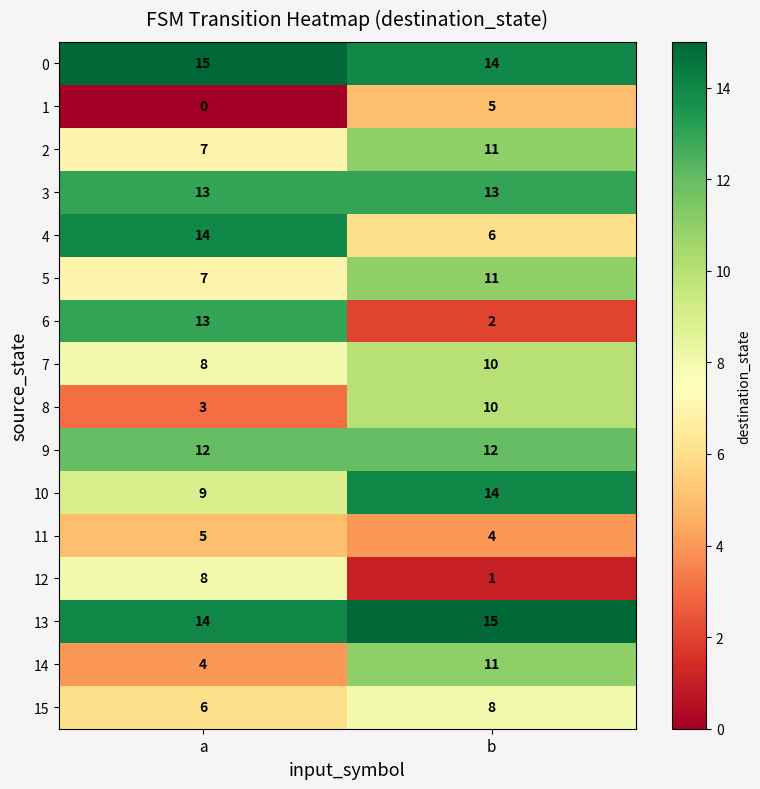

What is the difference between the maximum and minimum values in the 12 series?

7